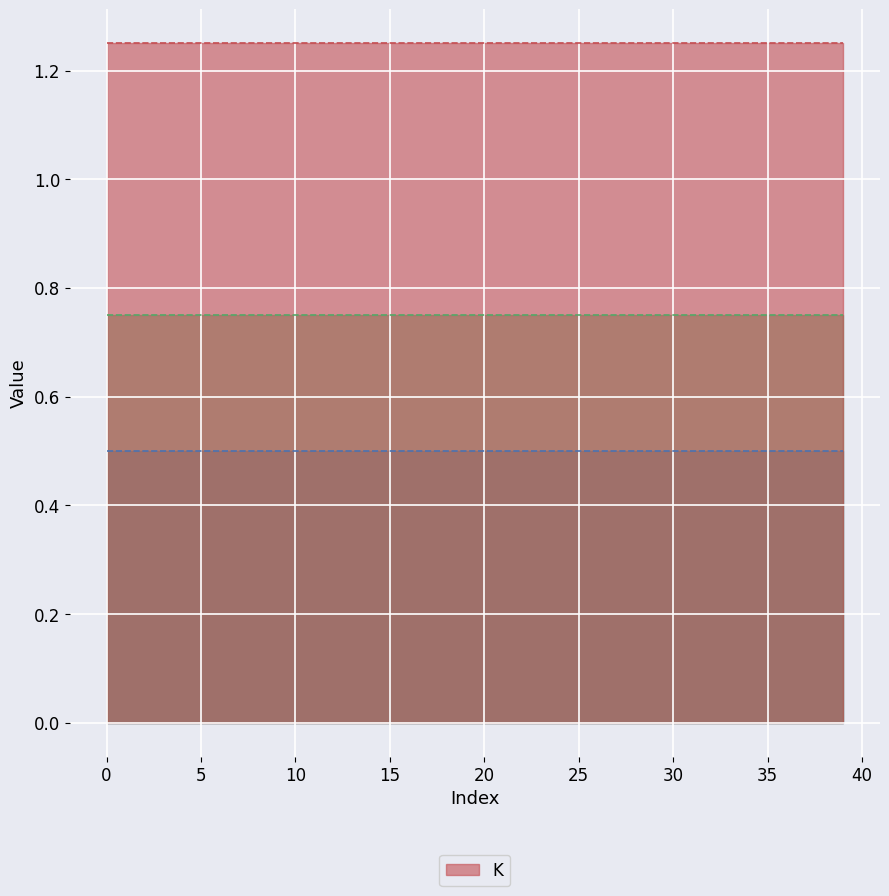

Reading left to right, what are all the values shown in this chart?

_K_ang: 0.5	0.5	0.5	0.5	0.5	0.5	0.5	0.5	0.5	0.5	0.5	0.5	0.5	0.5	0.5	0.5	0.5	0.5	0.5	0.5	0.5	0.5	0.5	0.5	0.5	0.5	0.5	0.5	0.5	0.5	0.5	0.5	0.5	0.5	0.5	0.5	0.5	0.5	0.5	0.5
_K_lin: 0.8	0.8	0.7	0.7	0.8	0.8	0.8	0.8	0.8	0.7	0.8	0.7	0.8	0.8	0.8	0.7	0.8	0.8	0.7	0.8	0.8	0.8	0.7	0.7	0.8	0.8	0.8	0.8	0.8	0.8	0.8	0.8	0.8	0.8	0.8	0.8	0.8	0.8	0.7	0.8
K: 1.3	1.2	1.2	1.2	1.3	1.3	1.2	1.2	1.2	1.2	1.3	1.2	1.2	1.2	1.2	1.2	1.2	1.3	1.2	1.2	1.3	1.3	1.2	1.2	1.2	1.2	1.3	1.2	1.3	1.3	1.2	1.2	1.3	1.2	1.2	1.2	1.2	1.3	1.3	1.3